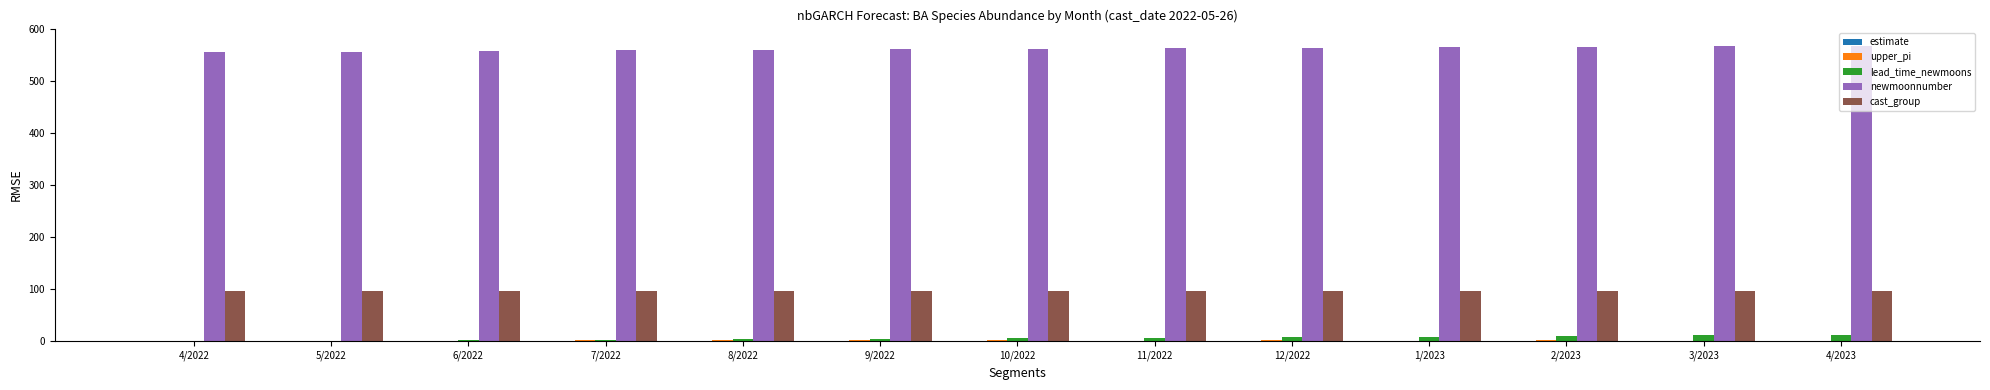

What is the sum of all cast_group values?

1248.0